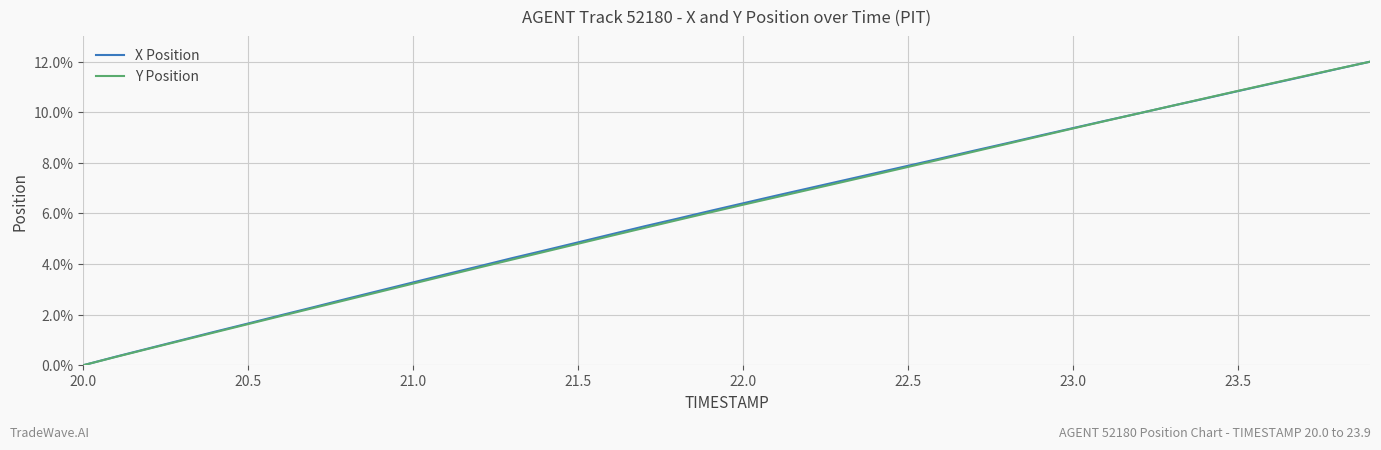

Does the chart have visible grid lines?

Yes